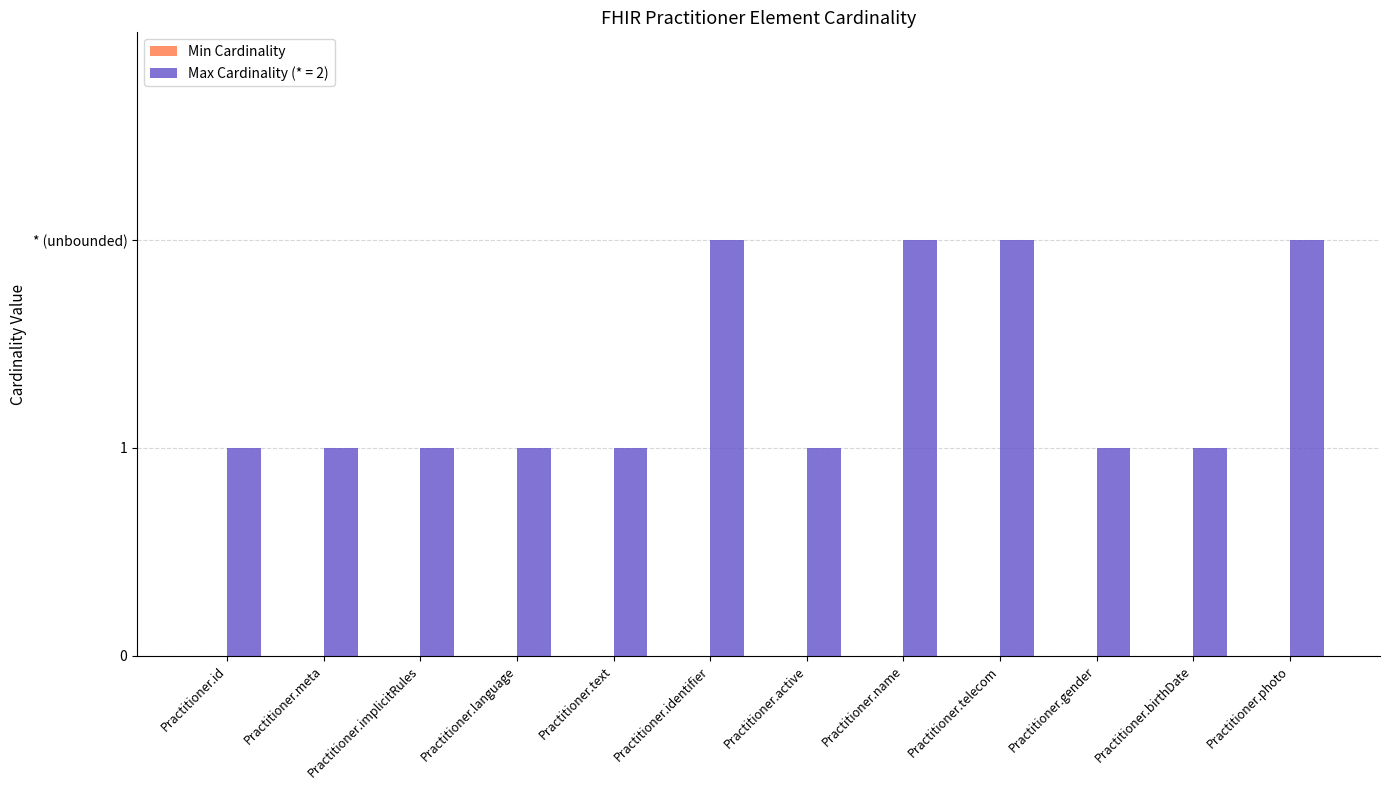

Does the chart contain any negative values?

No